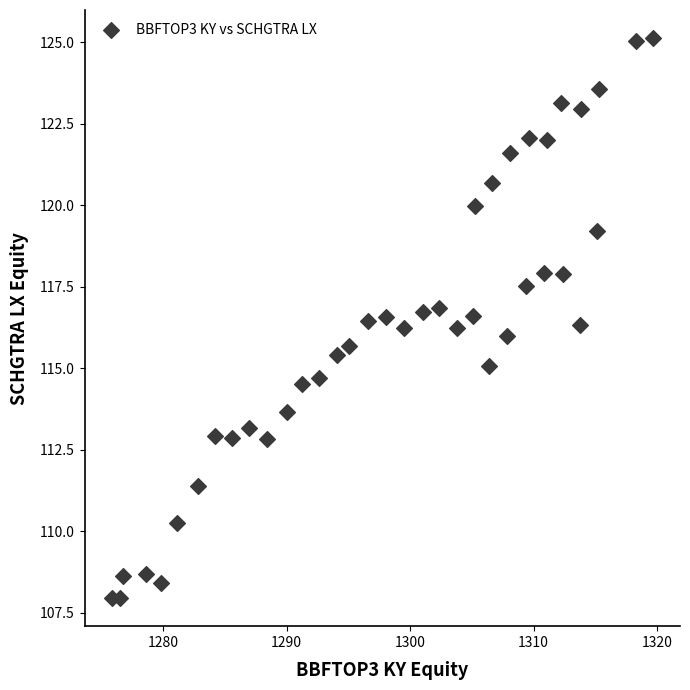

What is the range of Y values (max minus min)?

17.2